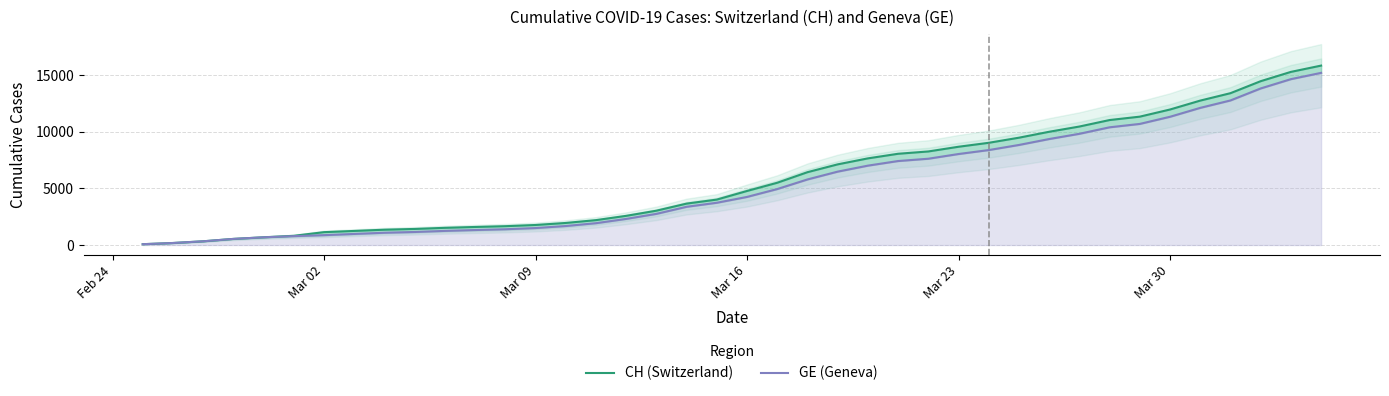

What position from the right is Mar 09?

27